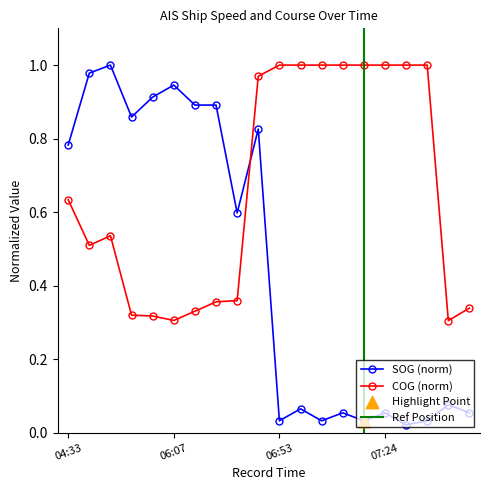

Which series contains the highest Y value?

SOG